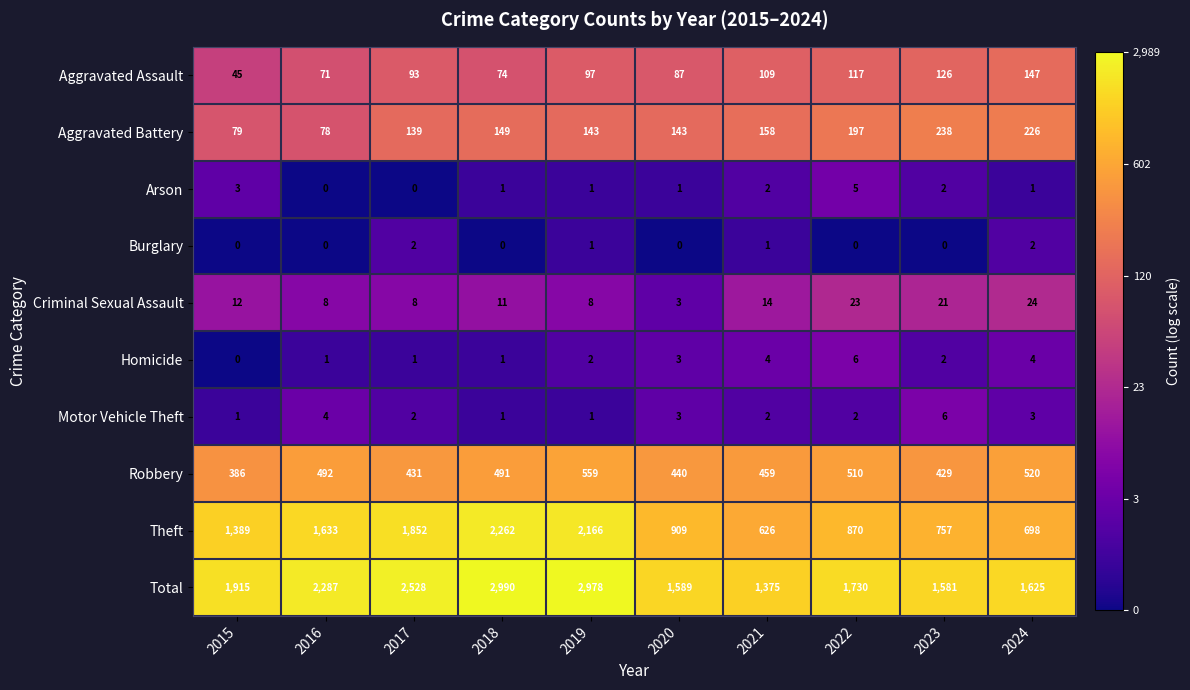

How many Burglary values are between 0 and 1?

8